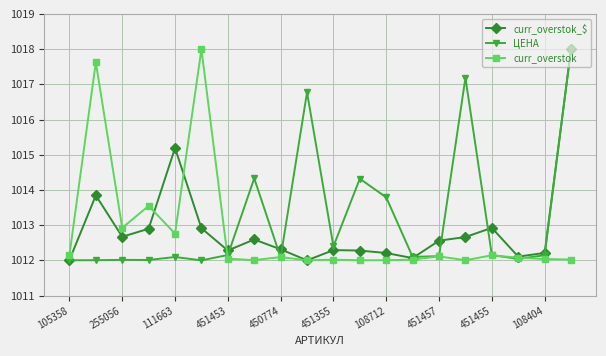

What is the value of the ЦЕНА point at the 6th from the left?

1012.0